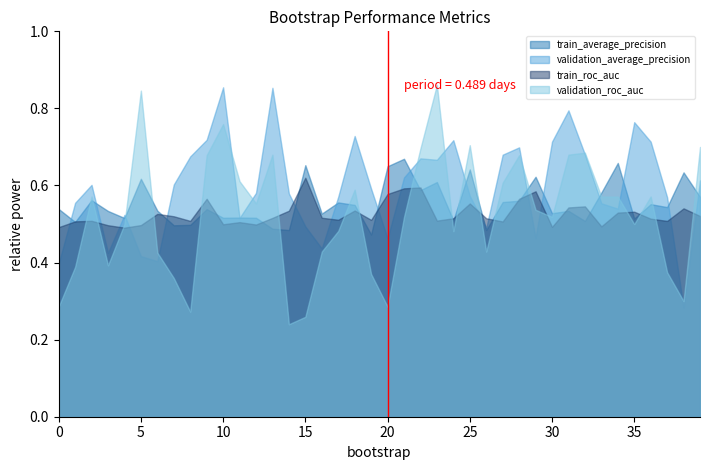

What is the average value of the validation_average_precision series?

0.6